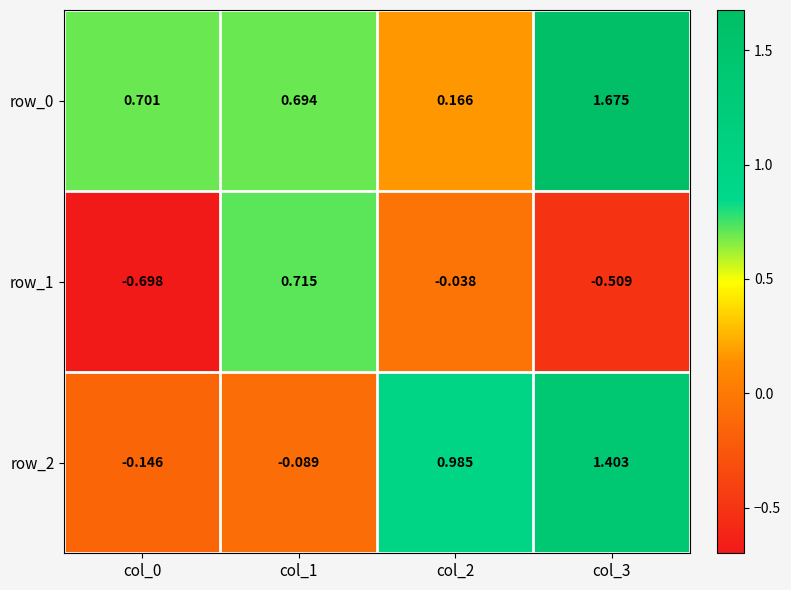

At which category does the chart reach its peak across all series?

col_3